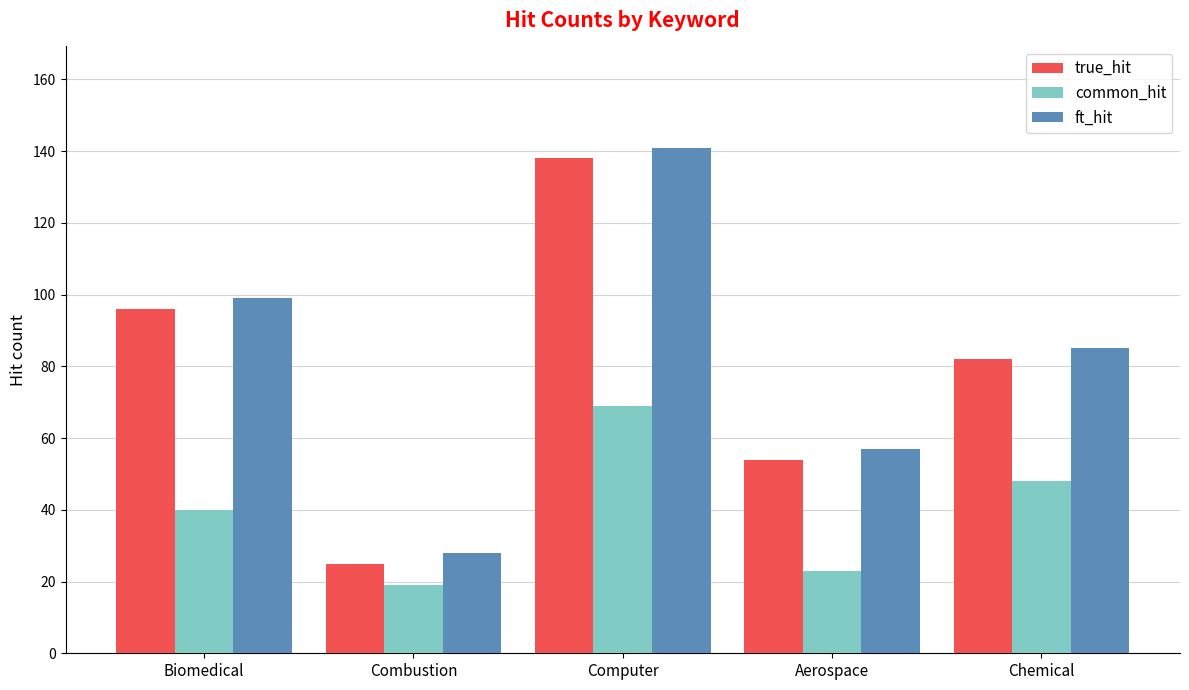

What is the value of the ft_hit bar at the 3rd from the left?

141